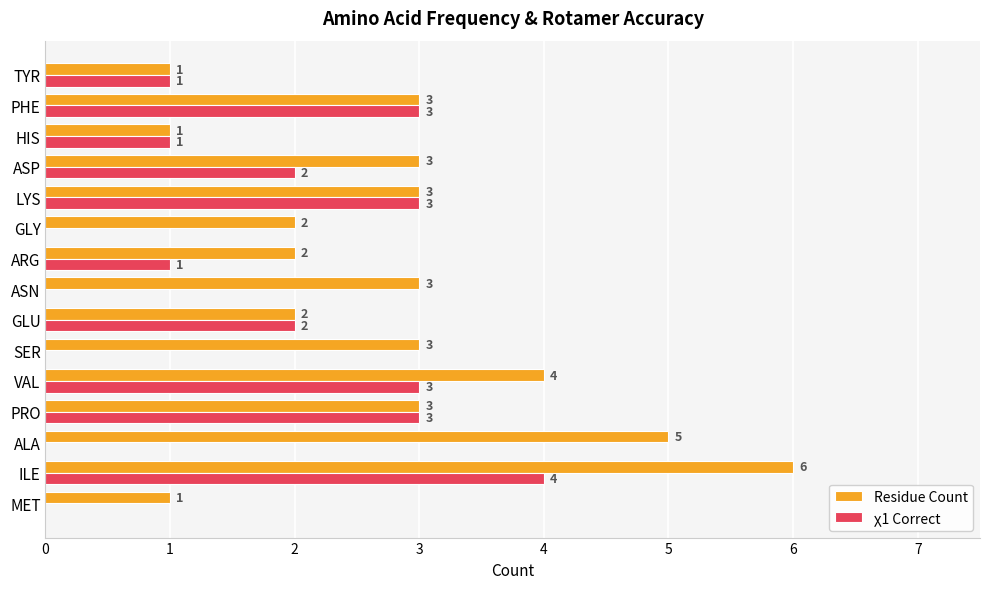

How many Residue Count values are between 2 and 3?

9